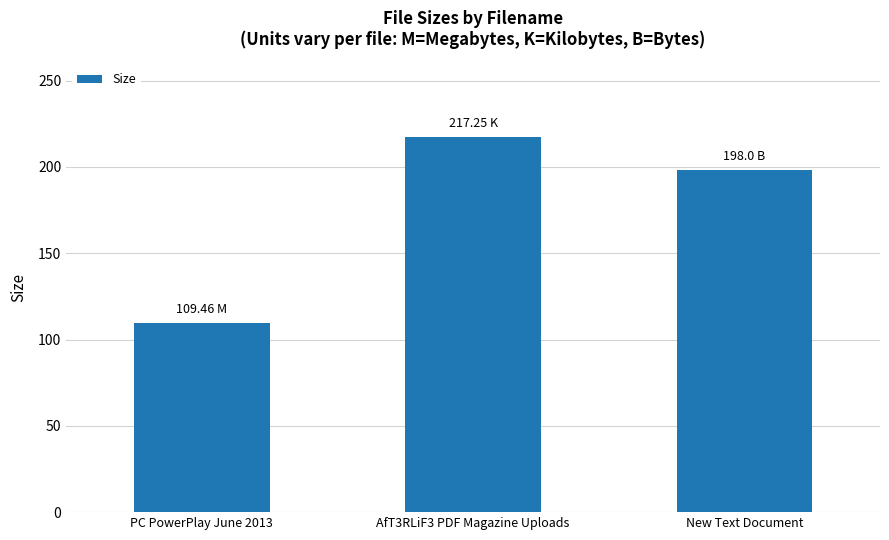

What is the sum of all values?

524.7